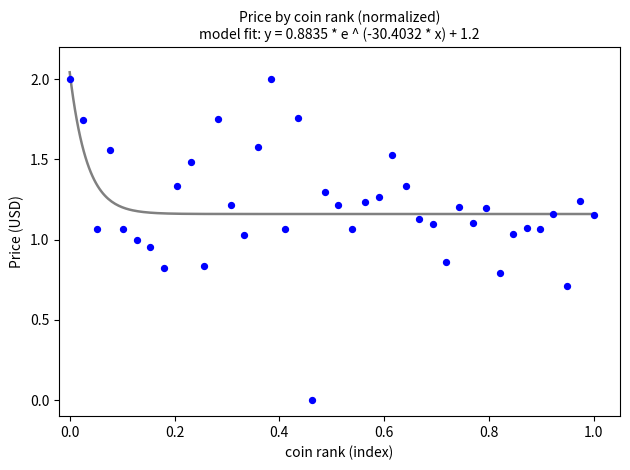

What is the range of Y values (max minus min)?

2.0